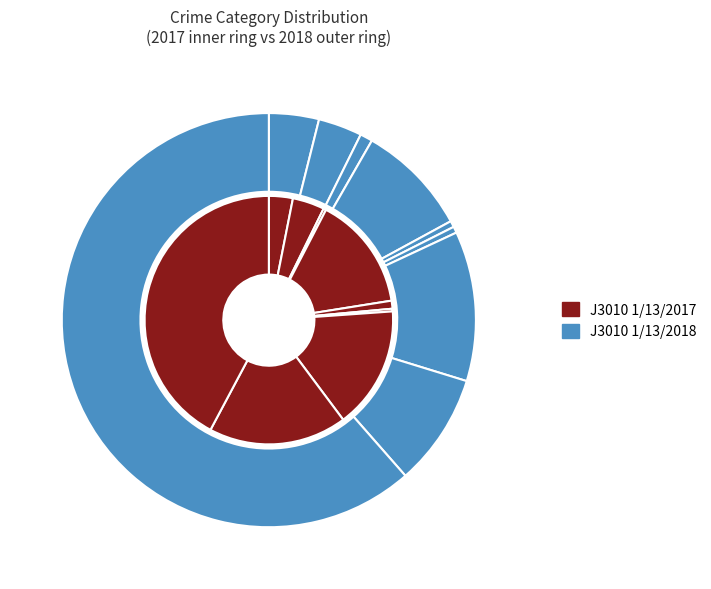

The Burglary slice represents 15% of the pie. True or false?

True